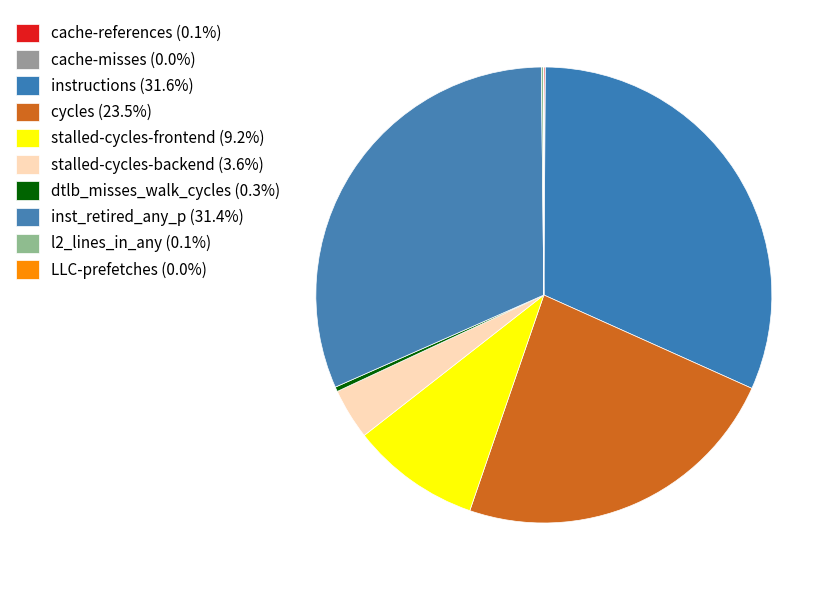

To the nearest percent, what portion does cycles represent?

24%